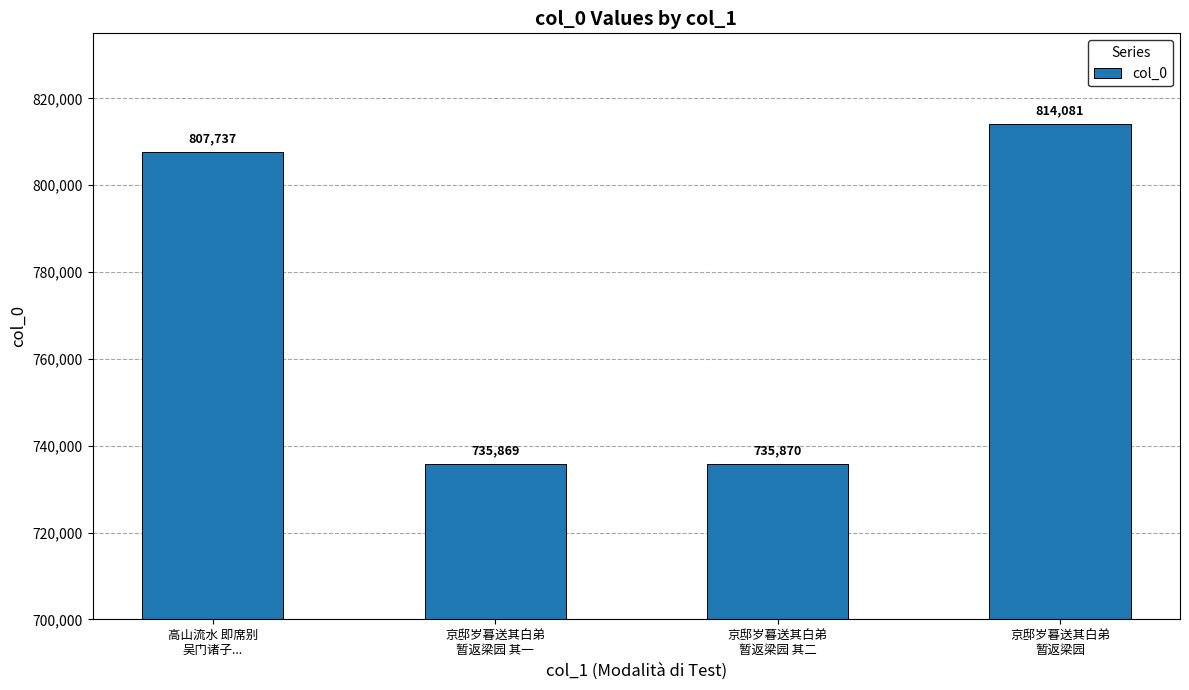

Is it true that the value at 京邸岁暮送其白弟
暂返梁园 其一 is 735869?

True